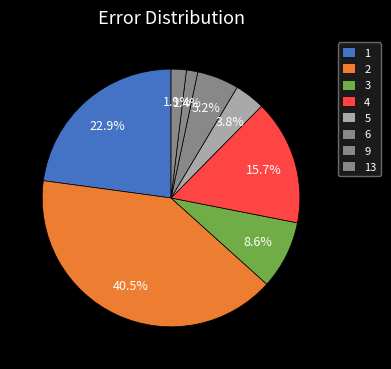

How many segments does this pie chart have?

8